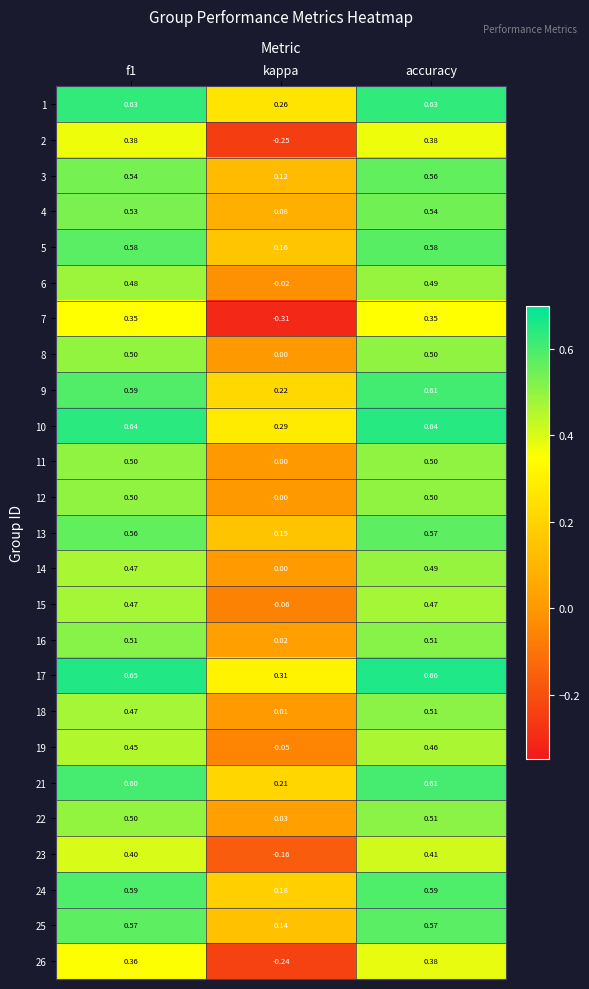

Which category has the lowest value in the 3 series?

kappa